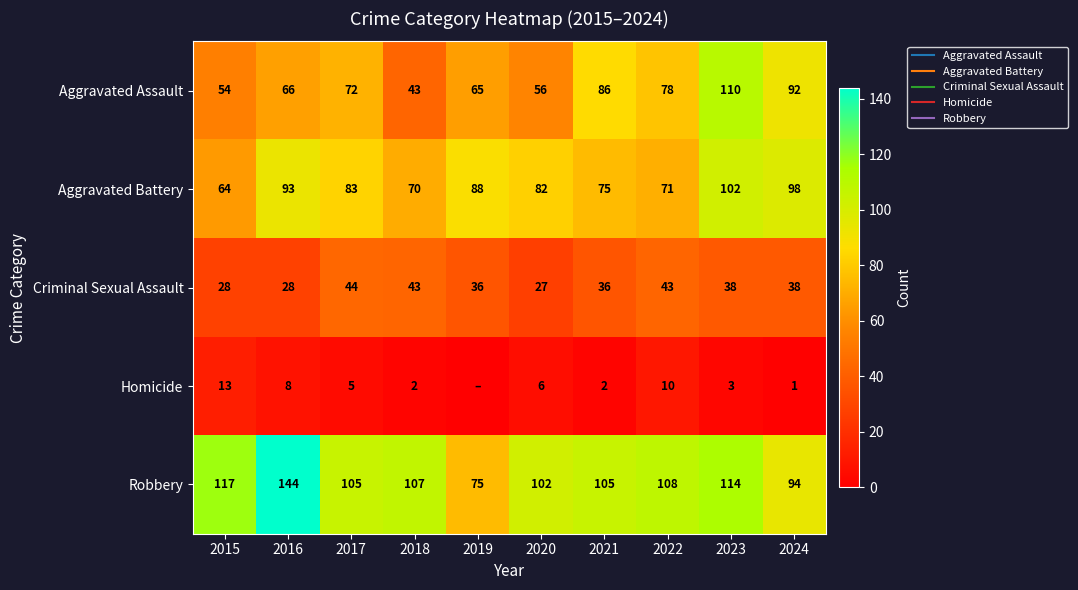

Rank the series at 2022 from highest to lowest value.

Robbery, Aggravated Assault, Aggravated Battery, Criminal Sexual Assault, Homicide